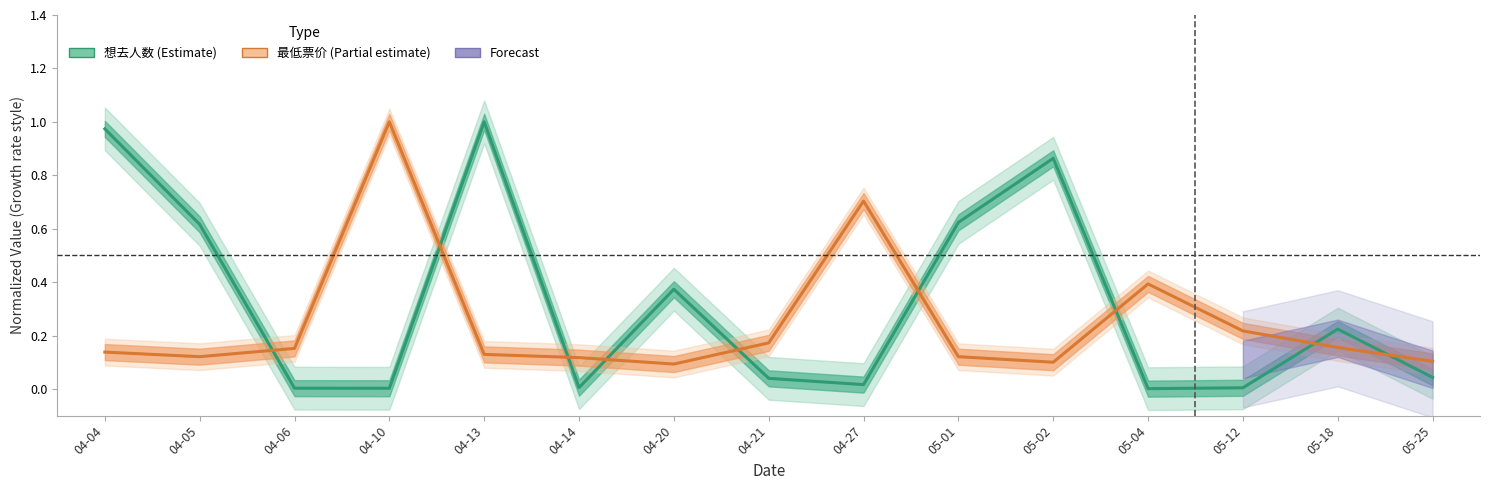

How many interior local valleys does the 最低票价 (Partial estimate) series have?

3